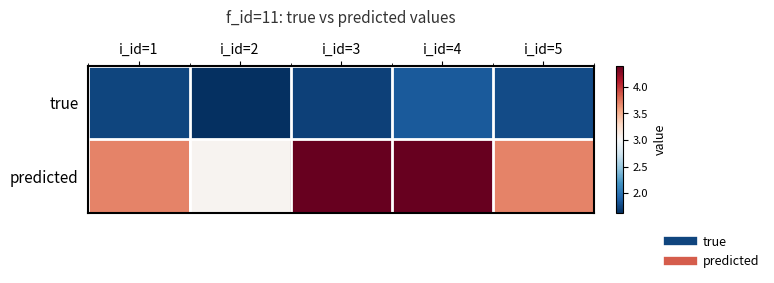

What is the smallest value displayed?

1.6